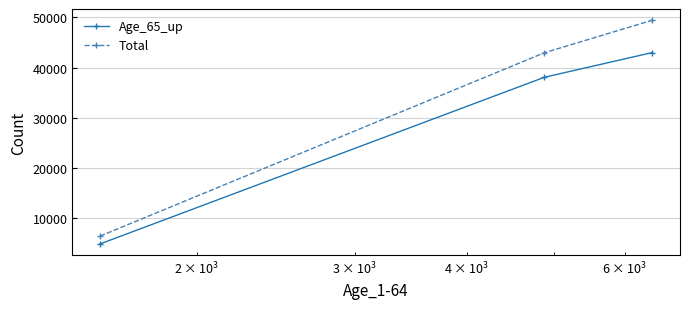

Which series has the largest total across all categories?

Total